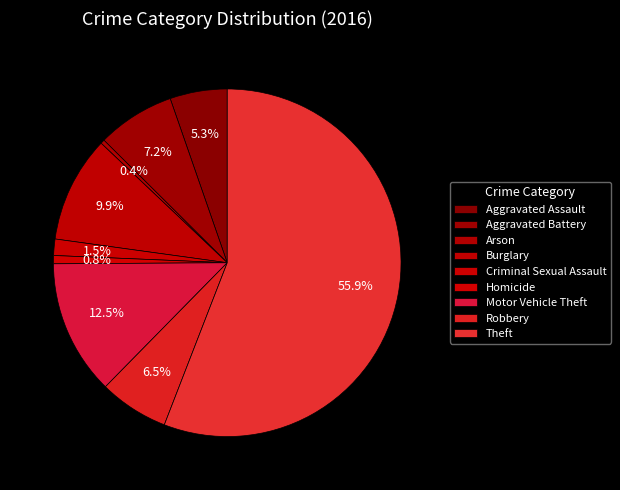

The Motor Vehicle Theft slice represents 7% of the pie. True or false?

False